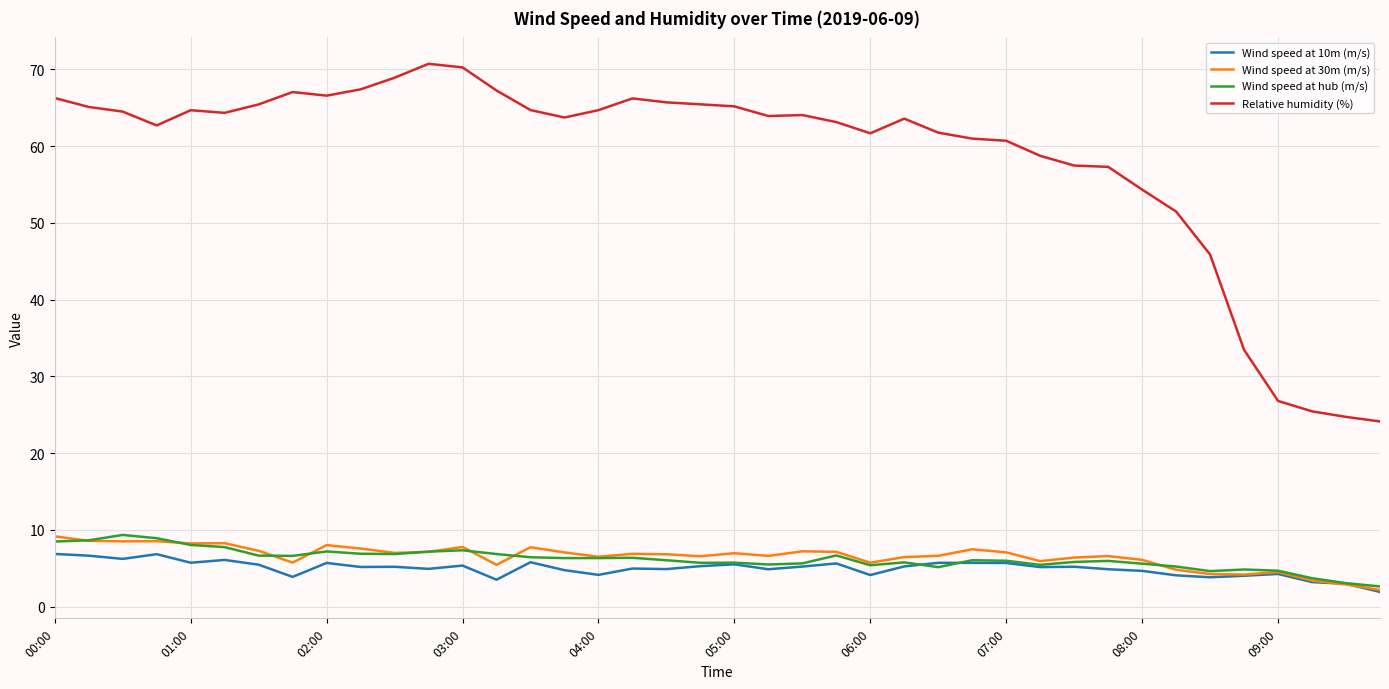

True or false: Wind speed at 10m (m/s) and Relative humidity (%) cross at least once.

False